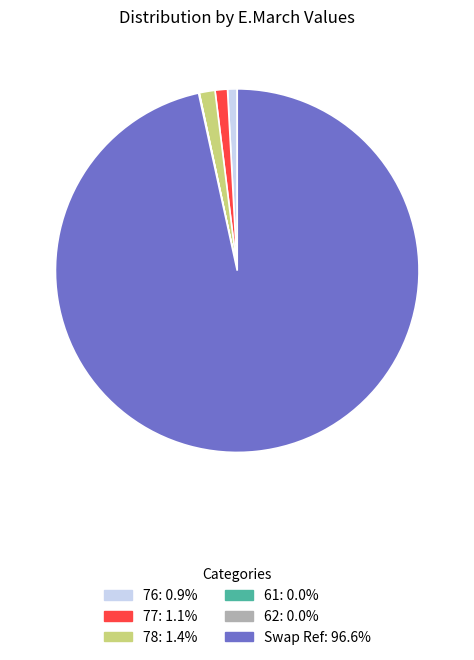

Do 77 and 76 together represent more than half of the pie?

No